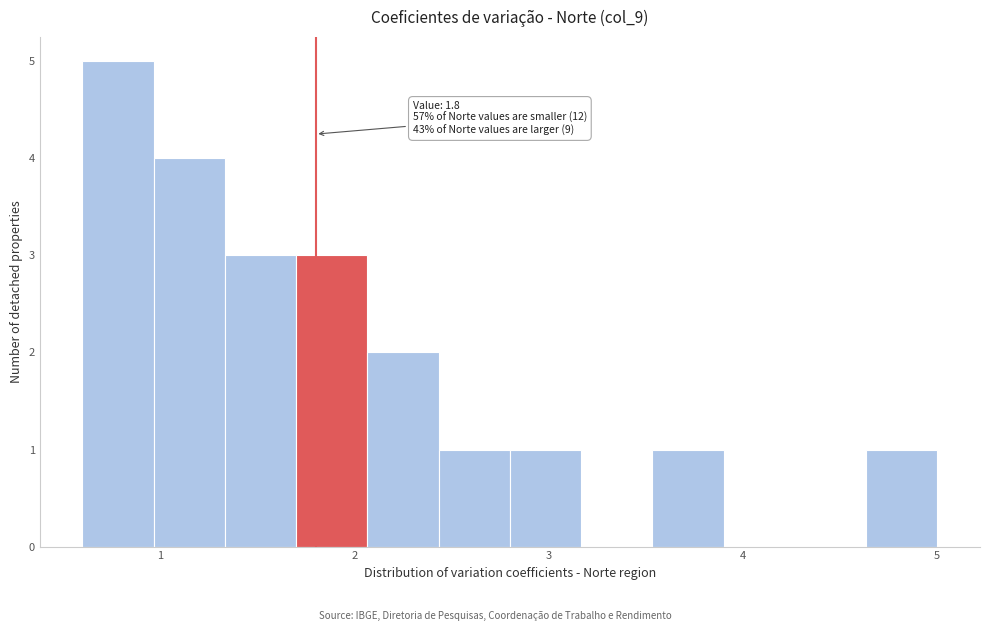

Around what value on the x-axis is the tallest bar? Give the approximate position of its centre, as read against the axis.

0.8